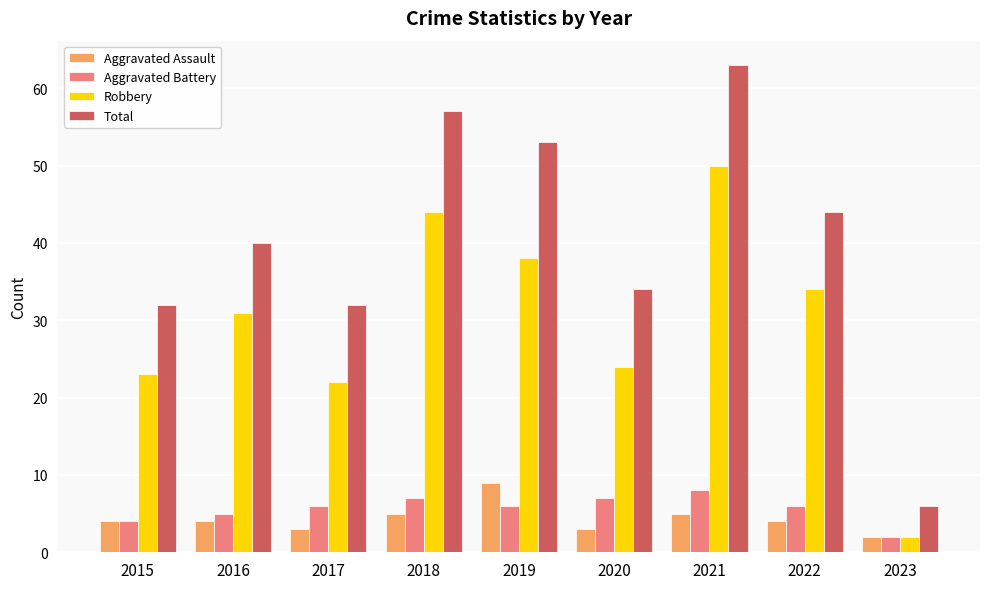

Is the value of Aggravated Assault at 2023 greater than the value of Robbery at 2018?

No